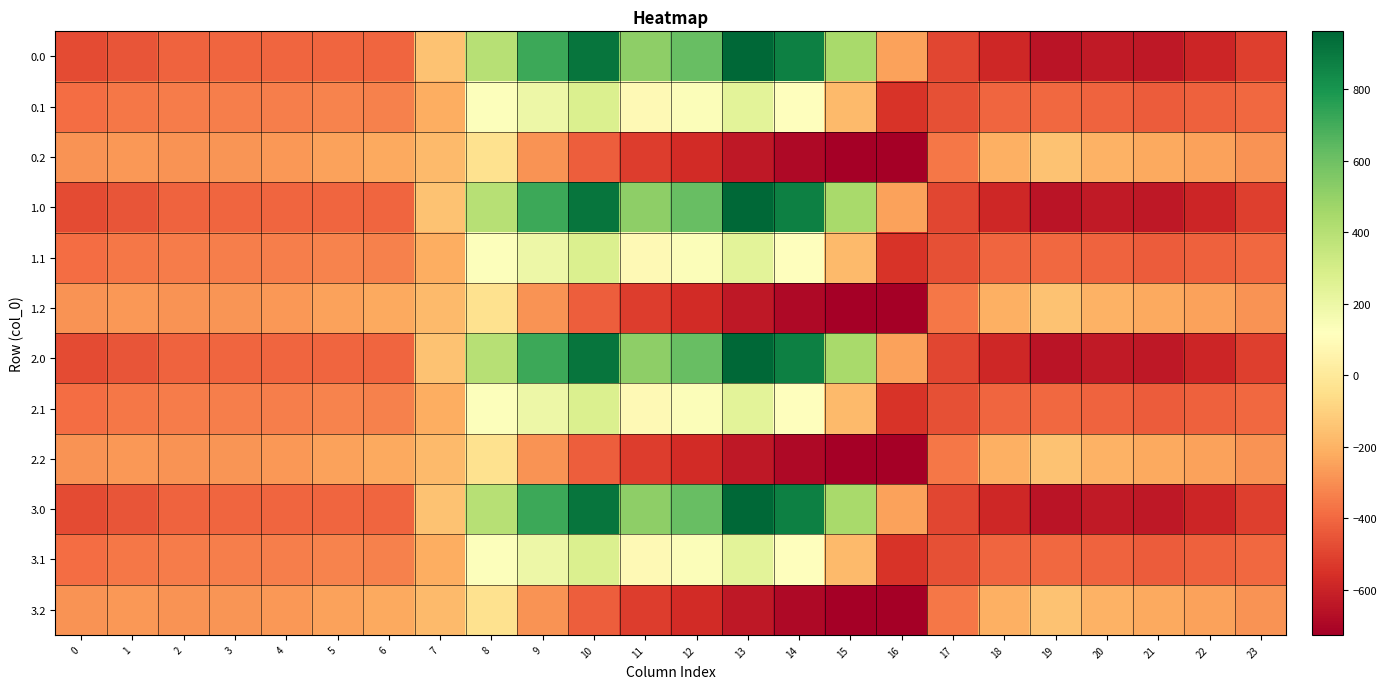

Reading right to left, what are all the values shown in this chart?

0.0: 23=-511.3	22=-592.3	21=-638.4	20=-629.9	19=-649.2	18=-586.7	17=-494.8	16=-250.9	15=443.0	14=870.3	13=962.7	12=619.4	11=516.0	10=916.2	9=716.9	8=395.3	7=-150.1	6=-408.0	5=-403.8	4=-404.9	3=-404.4	2=-410.3	1=-449.5	0=-482.0
0.1: 23=-399.4	22=-419.9	21=-432.4	20=-414.5	19=-400.2	18=-405.4	17=-466.6	16=-547.3	15=-173.1	14=113.7	13=241.5	12=134.6	11=87.0	10=274.1	9=191.1	8=125.2	7=-217.1	6=-332.2	5=-325.7	4=-339.6	3=-342.7	2=-347.9	1=-361.1	0=-384.6
0.2: 23=-287.5	22=-247.4	21=-226.4	20=-199.2	19=-151.0	18=-210.0	17=-362.4	16=-726.6	15=-725.8	14=-687.4	13=-640.4	12=-571.2	11=-520.6	10=-423.5	9=-288.5	8=-35.3	7=-176.6	6=-228.8	5=-245.0	4=-274.4	3=-281.0	2=-285.5	1=-272.7	0=-287.1
1.0: 23=-511.3	22=-592.3	21=-638.4	20=-629.9	19=-649.2	18=-586.7	17=-494.8	16=-250.9	15=443.0	14=870.3	13=962.7	12=619.4	11=516.0	10=916.2	9=716.9	8=395.3	7=-150.1	6=-408.0	5=-403.8	4=-404.9	3=-404.4	2=-410.3	1=-449.5	0=-482.0
1.1: 23=-399.4	22=-419.9	21=-432.4	20=-414.5	19=-400.2	18=-405.4	17=-466.6	16=-547.3	15=-173.1	14=113.7	13=241.5	12=134.6	11=87.0	10=274.1	9=191.1	8=125.2	7=-217.1	6=-332.2	5=-325.7	4=-339.6	3=-342.7	2=-347.9	1=-361.1	0=-384.6
1.2: 23=-287.5	22=-247.4	21=-226.4	20=-199.2	19=-151.0	18=-210.0	17=-362.4	16=-726.6	15=-725.8	14=-687.4	13=-640.4	12=-571.2	11=-520.6	10=-423.5	9=-288.5	8=-35.3	7=-176.6	6=-228.8	5=-245.0	4=-274.4	3=-281.0	2=-285.5	1=-272.7	0=-287.1
2.0: 23=-511.3	22=-592.3	21=-638.4	20=-629.9	19=-649.2	18=-586.7	17=-494.8	16=-250.9	15=443.0	14=870.3	13=962.7	12=619.4	11=516.0	10=916.2	9=716.9	8=395.3	7=-150.1	6=-408.0	5=-403.8	4=-404.9	3=-404.4	2=-410.3	1=-449.5	0=-482.0
2.1: 23=-399.4	22=-419.9	21=-432.4	20=-414.5	19=-400.2	18=-405.4	17=-466.6	16=-547.3	15=-173.1	14=113.7	13=241.5	12=134.6	11=87.0	10=274.1	9=191.1	8=125.2	7=-217.1	6=-332.2	5=-325.7	4=-339.6	3=-342.7	2=-347.9	1=-361.1	0=-384.6
2.2: 23=-287.5	22=-247.4	21=-226.4	20=-199.2	19=-151.0	18=-210.0	17=-362.4	16=-726.6	15=-725.8	14=-687.4	13=-640.4	12=-571.2	11=-520.6	10=-423.5	9=-288.5	8=-35.3	7=-176.6	6=-228.8	5=-245.0	4=-274.4	3=-281.0	2=-285.5	1=-272.7	0=-287.1
3.0: 23=-511.3	22=-592.3	21=-638.4	20=-629.9	19=-649.2	18=-586.7	17=-494.8	16=-250.9	15=443.0	14=870.3	13=962.7	12=619.4	11=516.0	10=916.2	9=716.9	8=395.3	7=-150.1	6=-408.0	5=-403.8	4=-404.9	3=-404.4	2=-410.3	1=-449.5	0=-482.0
3.1: 23=-399.4	22=-419.9	21=-432.4	20=-414.5	19=-400.2	18=-405.4	17=-466.6	16=-547.3	15=-173.1	14=113.7	13=241.5	12=134.6	11=87.0	10=274.1	9=191.1	8=125.2	7=-217.1	6=-332.2	5=-325.7	4=-339.6	3=-342.7	2=-347.9	1=-361.1	0=-384.6
3.2: 23=-287.5	22=-247.4	21=-226.4	20=-199.2	19=-151.0	18=-210.0	17=-362.4	16=-726.6	15=-725.8	14=-687.4	13=-640.4	12=-571.2	11=-520.6	10=-423.5	9=-288.5	8=-35.3	7=-176.6	6=-228.8	5=-245.0	4=-274.4	3=-281.0	2=-285.5	1=-272.7	0=-287.1